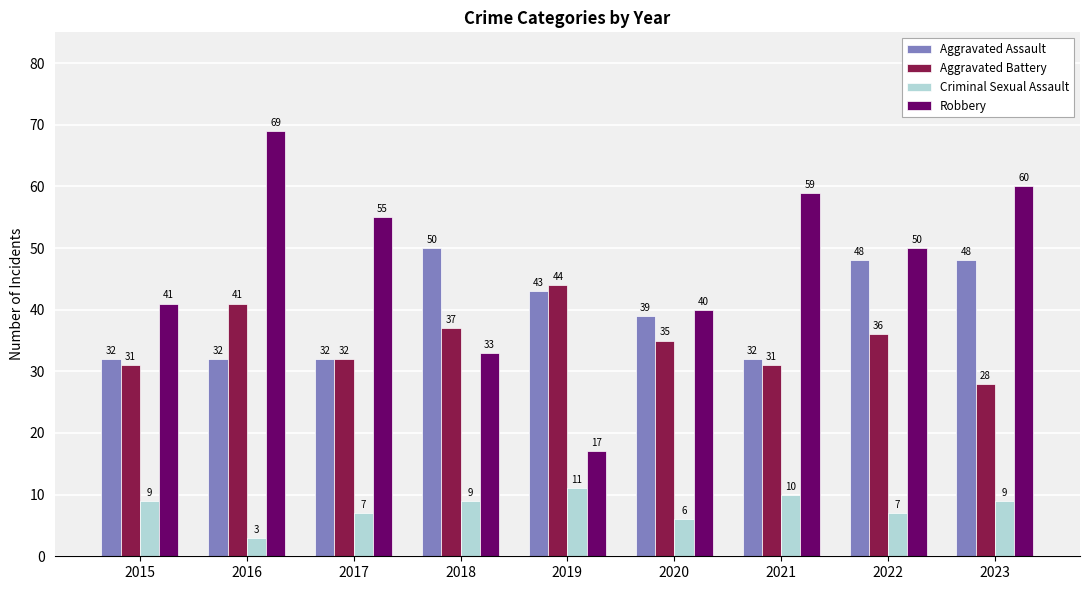

At 2023, list the series in order from largest to smallest.

Robbery, Aggravated Assault, Aggravated Battery, Criminal Sexual Assault